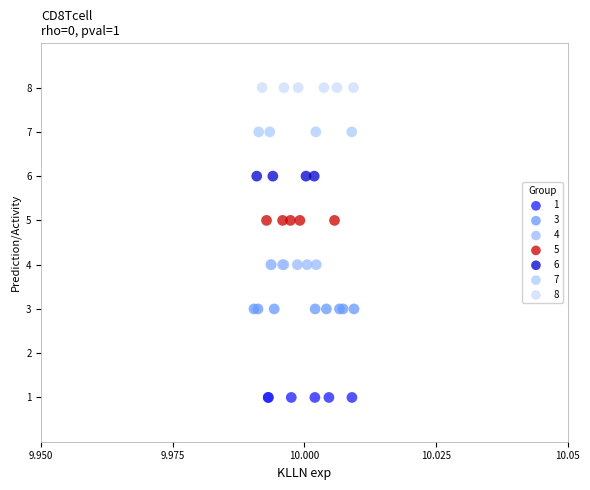

What are all the series names shown in the legend?

1, 3, 4, 5, 6, 7, 8